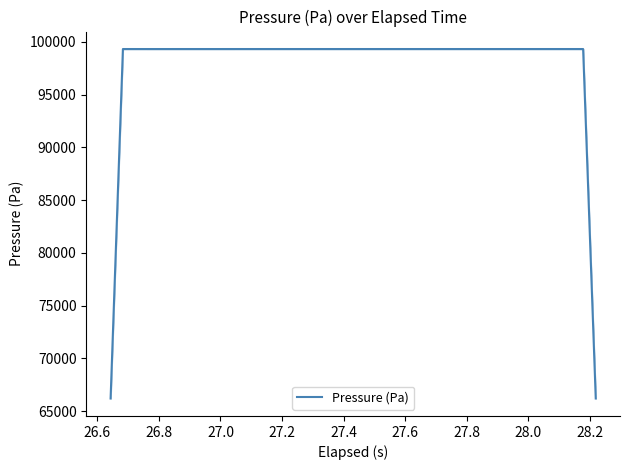

What is the highest value of the Pressure (Pa) series?

99307.9